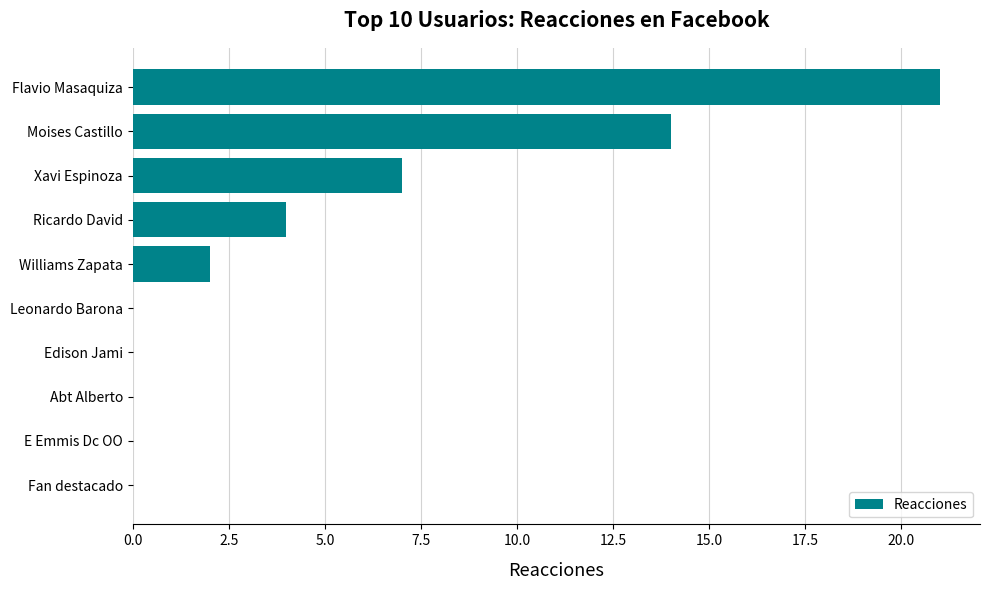

Reading bottom to top, what are all the values shown in this chart?

Fan destacado=0	E Emmis Dc OO=0	Abt Alberto=0	Edison Jami=0	Leonardo Barona=0	Williams Zapata=2	Ricardo David=4	Xavi Espinoza=7	Moises Castillo=14	Flavio Masaquiza=21